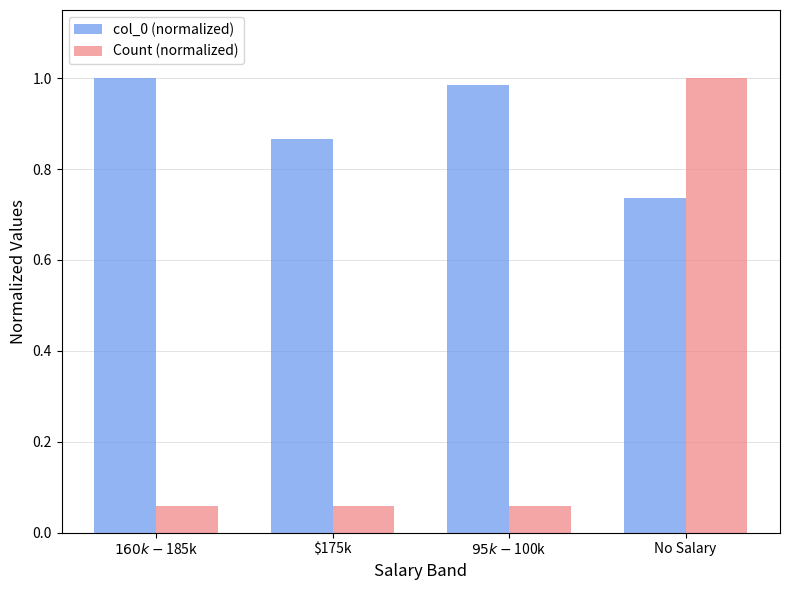

Which category has the lowest value in the col_0 (normalized) series?

No Salary